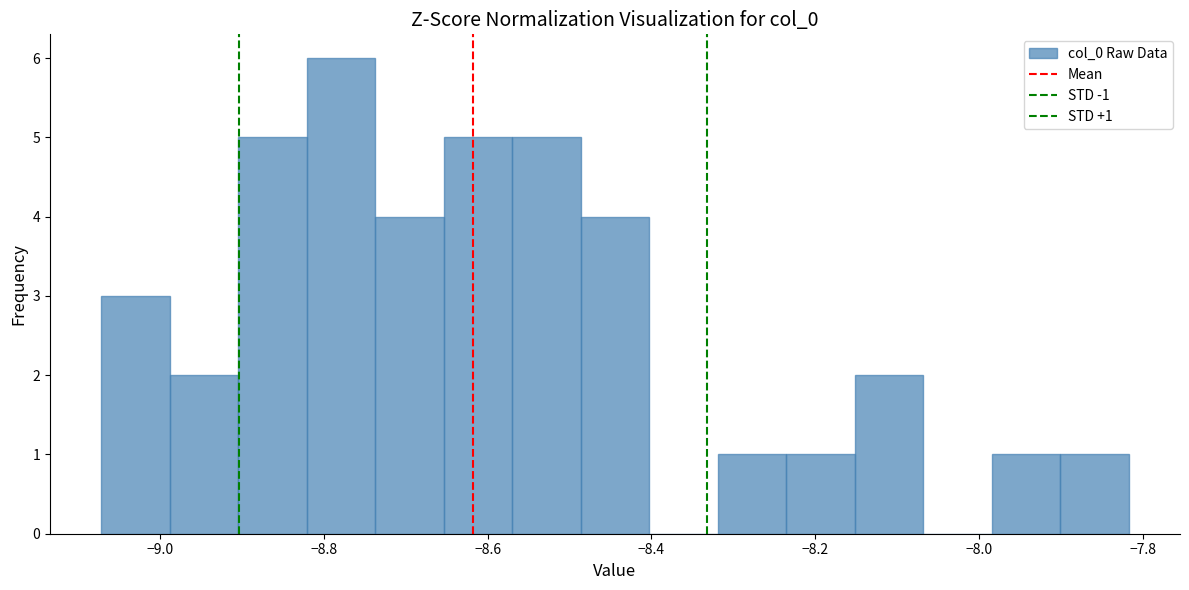

Over which range of the x-axis is the bar tallest?

-8.82 to -8.74